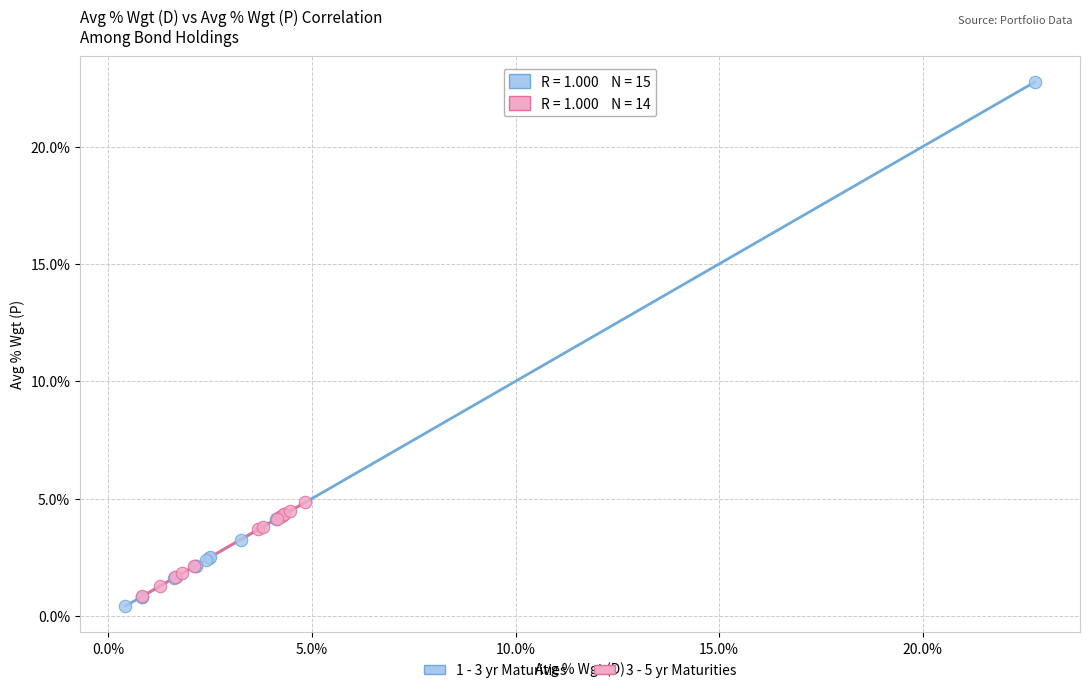

Which series has the widest spread of Y values?

1 - 3 yr Maturities